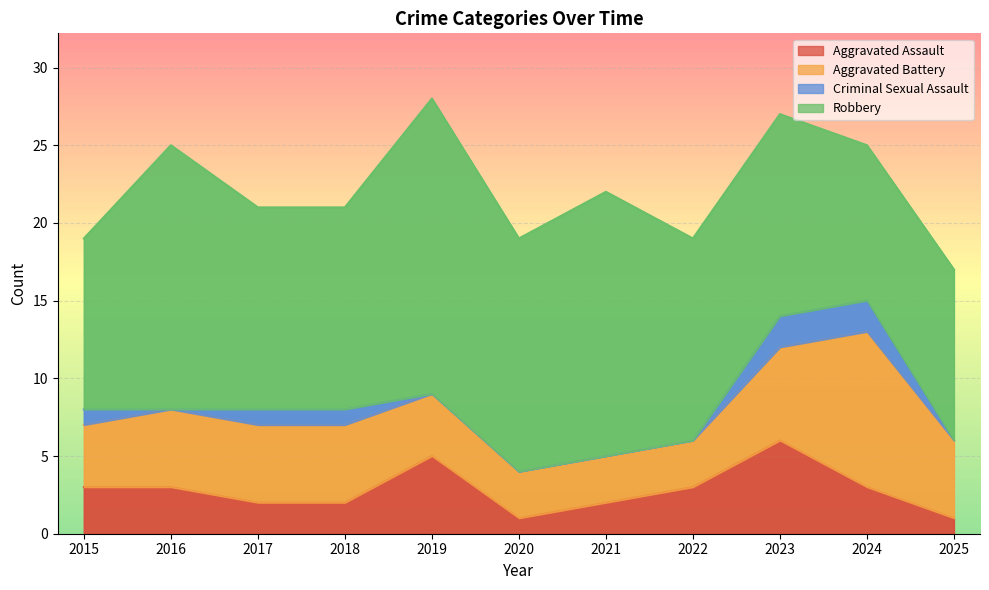

True or false: Robbery and Aggravated Battery intersect in this chart.

False